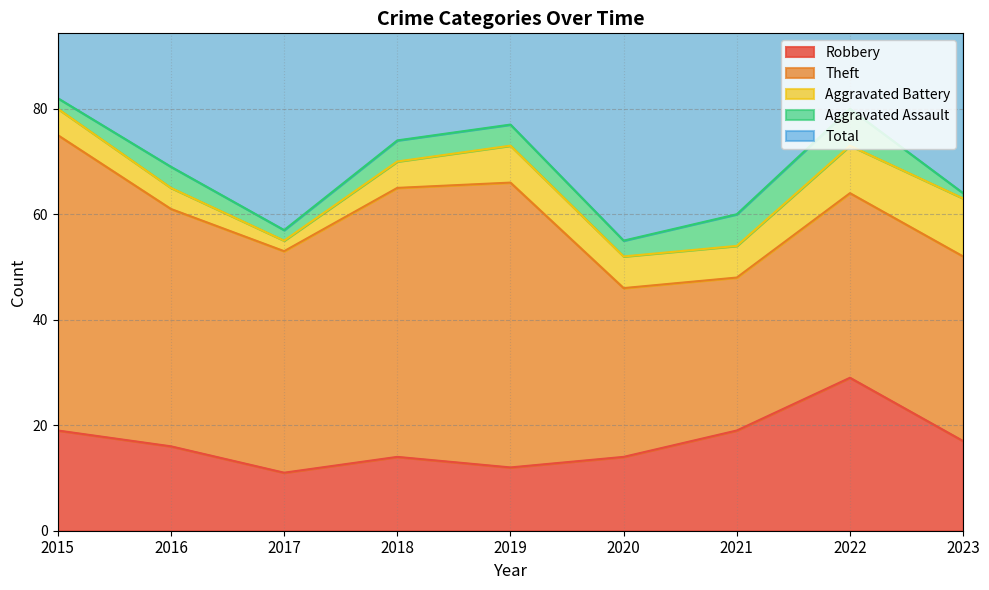

Is the value of Aggravated Battery at 2020 greater than the value of Total at 2016?

No